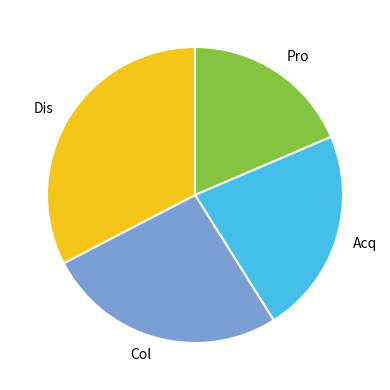

Is there any slice that represents more than half of the pie?

No